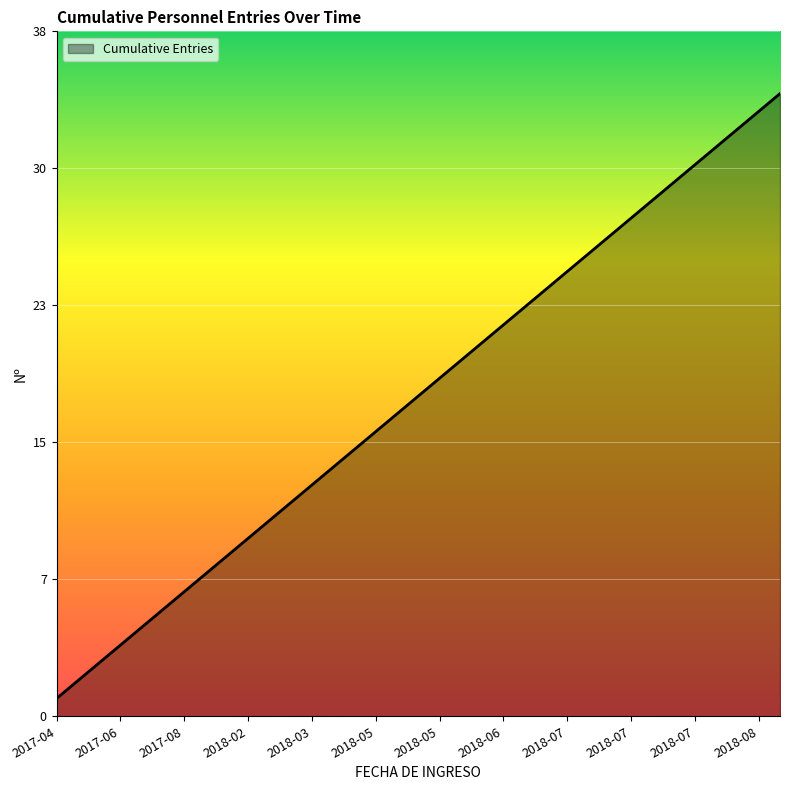

Is this an area chart (filled region under the line)?

Yes